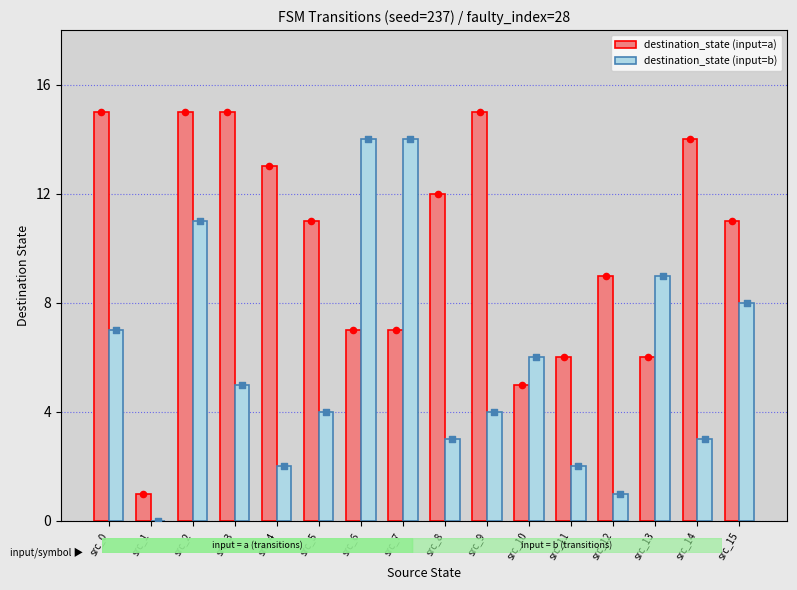

What is the total value across all series at src_9?

19